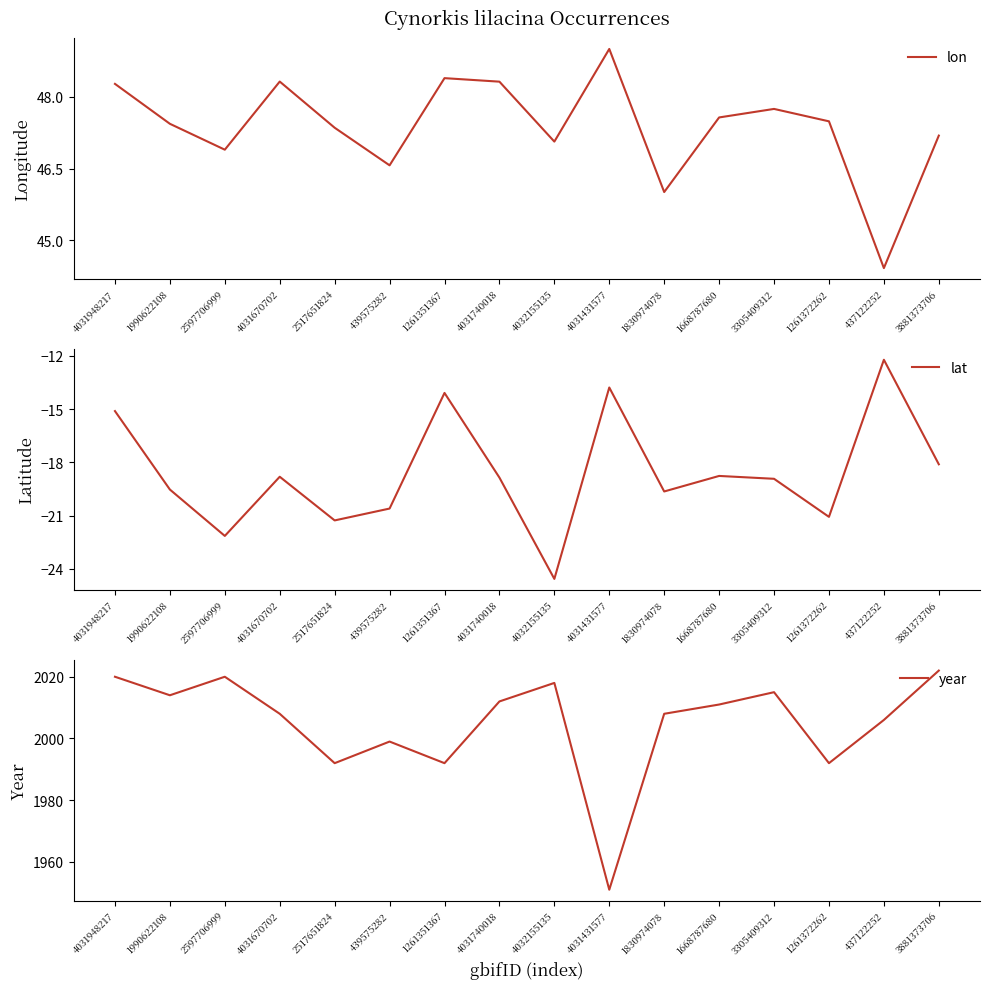

True or false: year and lon cross at least once.

False